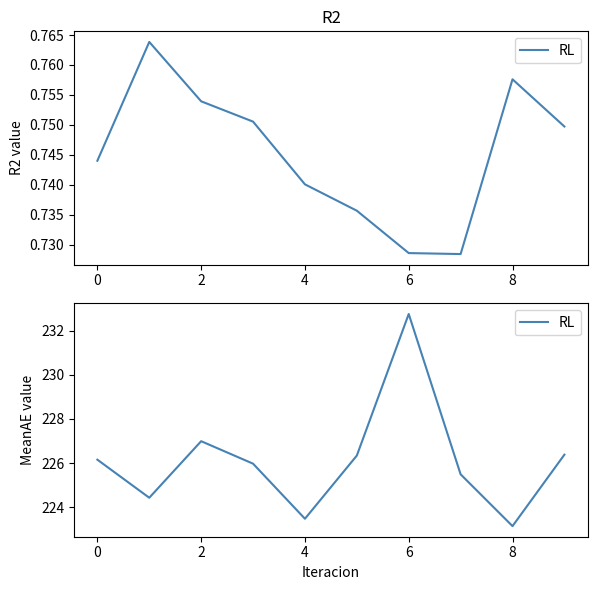

Where is the data nearest to the value 227?

2